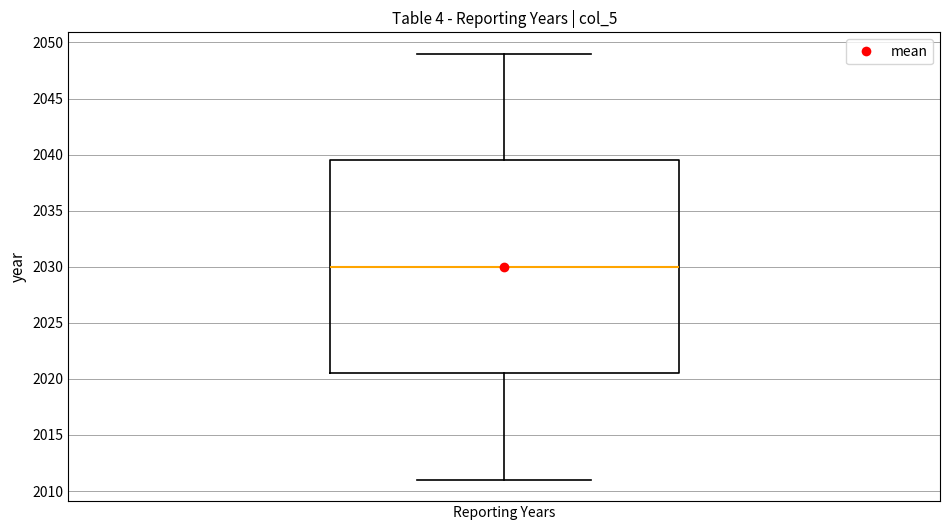

Where is the upper edge of the box for Reporting Years on the y-axis? The values are not printed on the chart, so give them approximately, as read against the axis.

2039.5